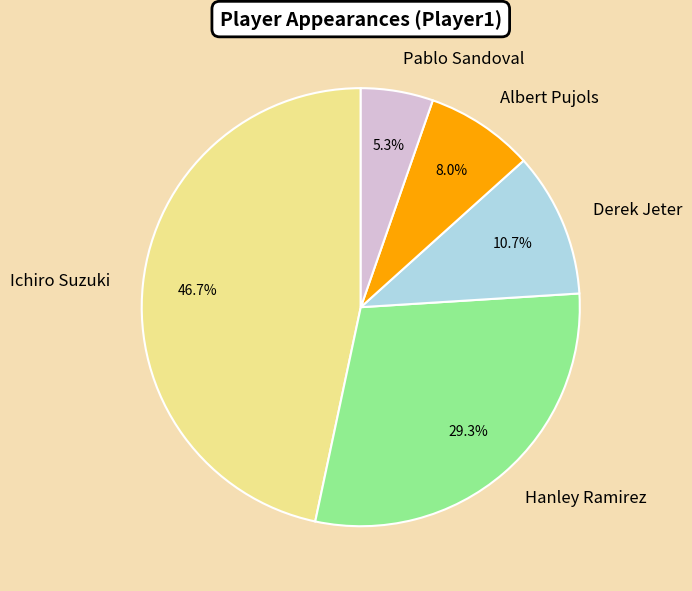

How many slices are in this pie chart?

5